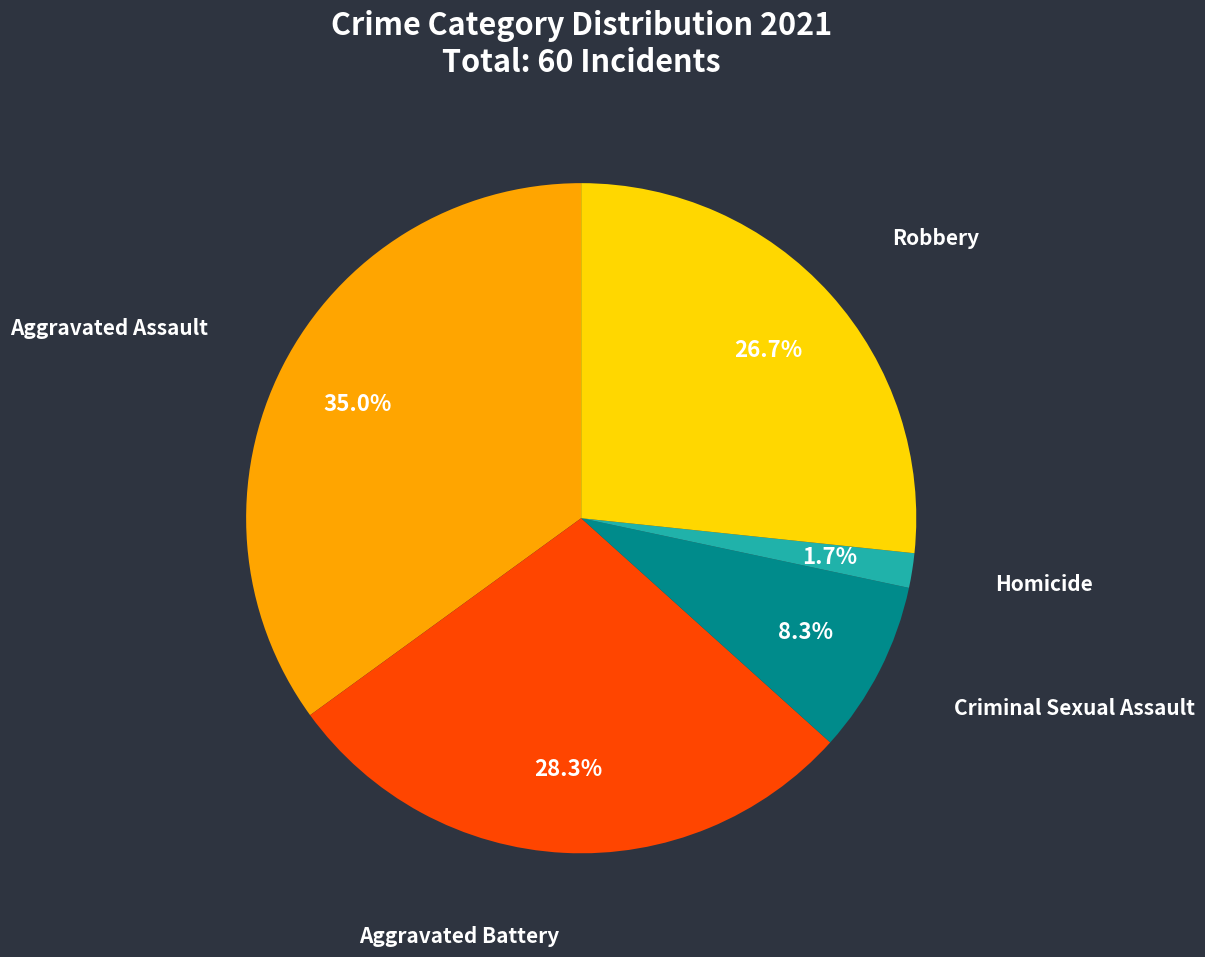

To the nearest percent, what is the difference between the Aggravated Assault and Robbery slice percentages?

8%